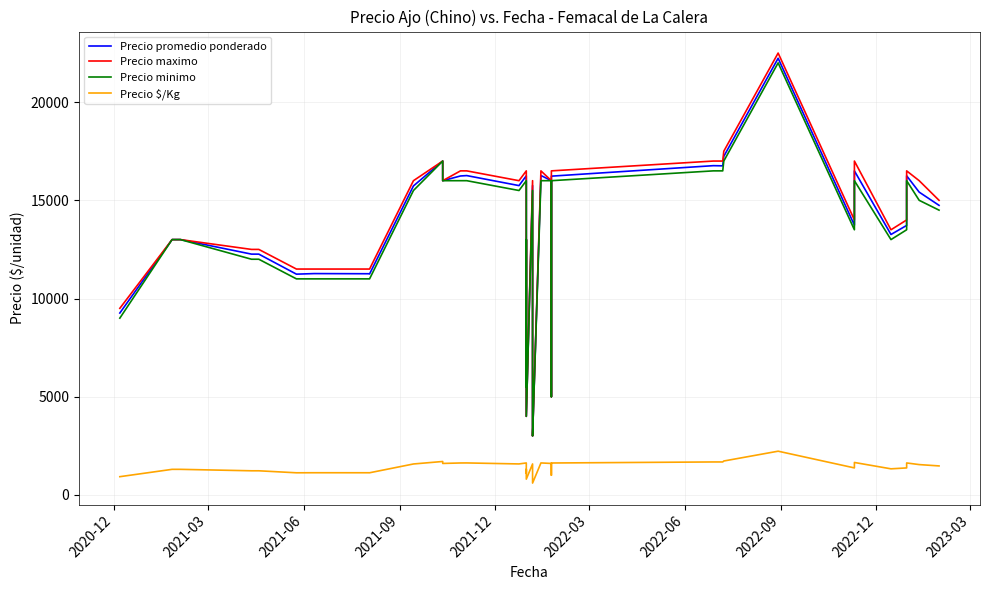

True or false: Precio $/Kg has more than 1 points higher than both neighbors.

True